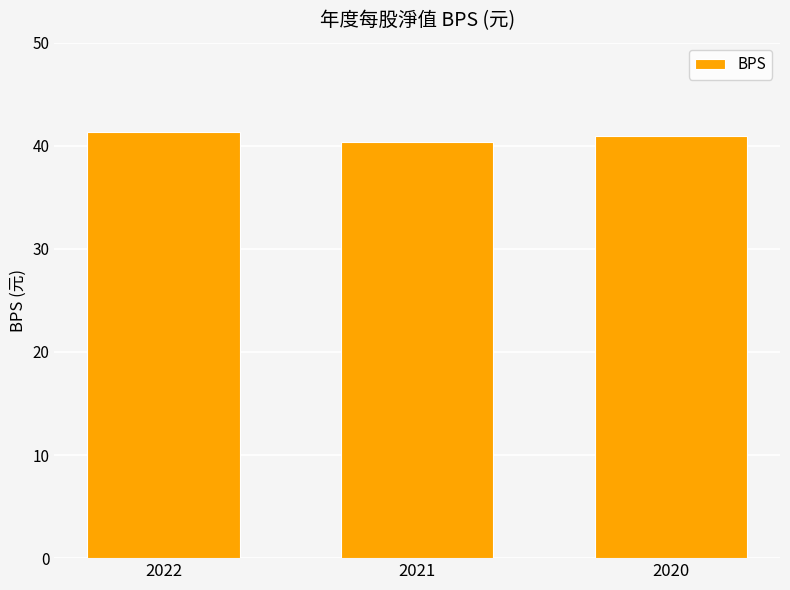

What is the minimum value shown in the chart?

40.4